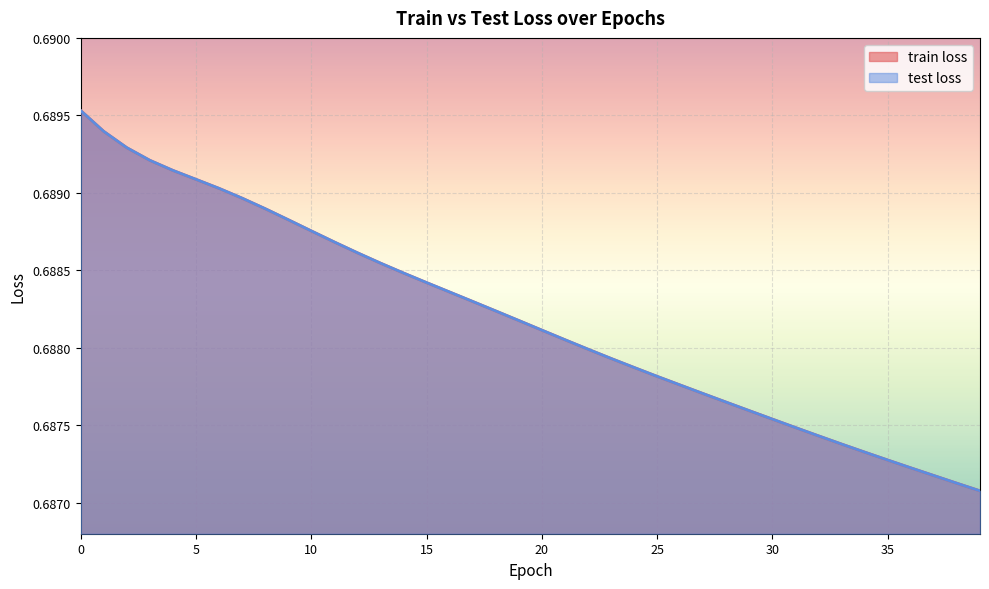

Reading right to left, what are all the values shown in this chart?

train loss: 0.7	0.7	0.7	0.7	0.7	0.7	0.7	0.7	0.7	0.7	0.7	0.7	0.7	0.7	0.7	0.7	0.7	0.7	0.7	0.7	0.7	0.7	0.7	0.7	0.7	0.7	0.7	0.7	0.7	0.7	0.7	0.7	0.7	0.7	0.7	0.7	0.7	0.7	0.7	0.7
test loss: 0.7	0.7	0.7	0.7	0.7	0.7	0.7	0.7	0.7	0.7	0.7	0.7	0.7	0.7	0.7	0.7	0.7	0.7	0.7	0.7	0.7	0.7	0.7	0.7	0.7	0.7	0.7	0.7	0.7	0.7	0.7	0.7	0.7	0.7	0.7	0.7	0.7	0.7	0.7	0.7